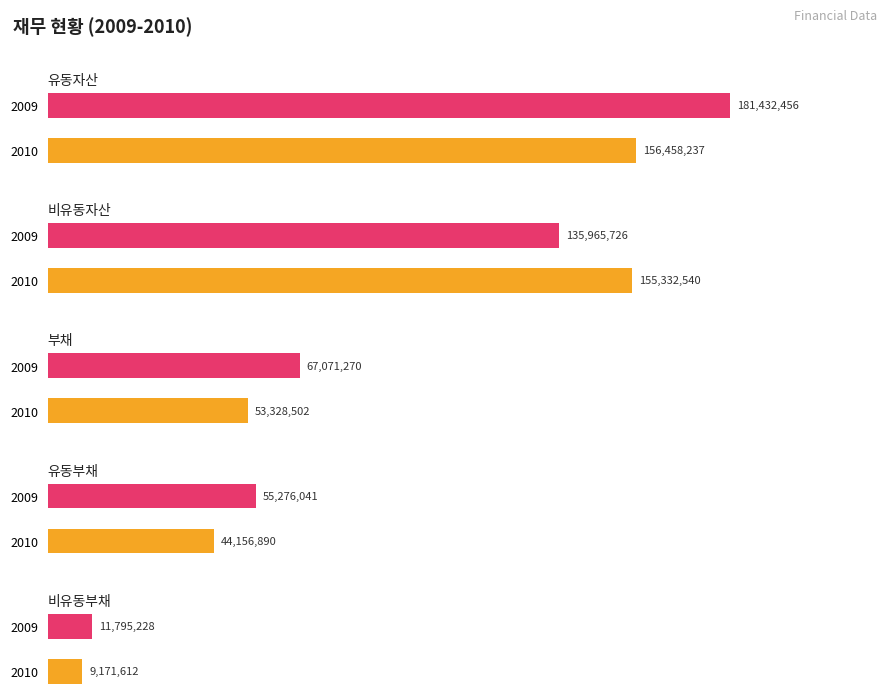

Rank the series by their maximum value, from highest to lowest.

유동자산, 비유동자산, 부채, 유동부채, 비유동부채